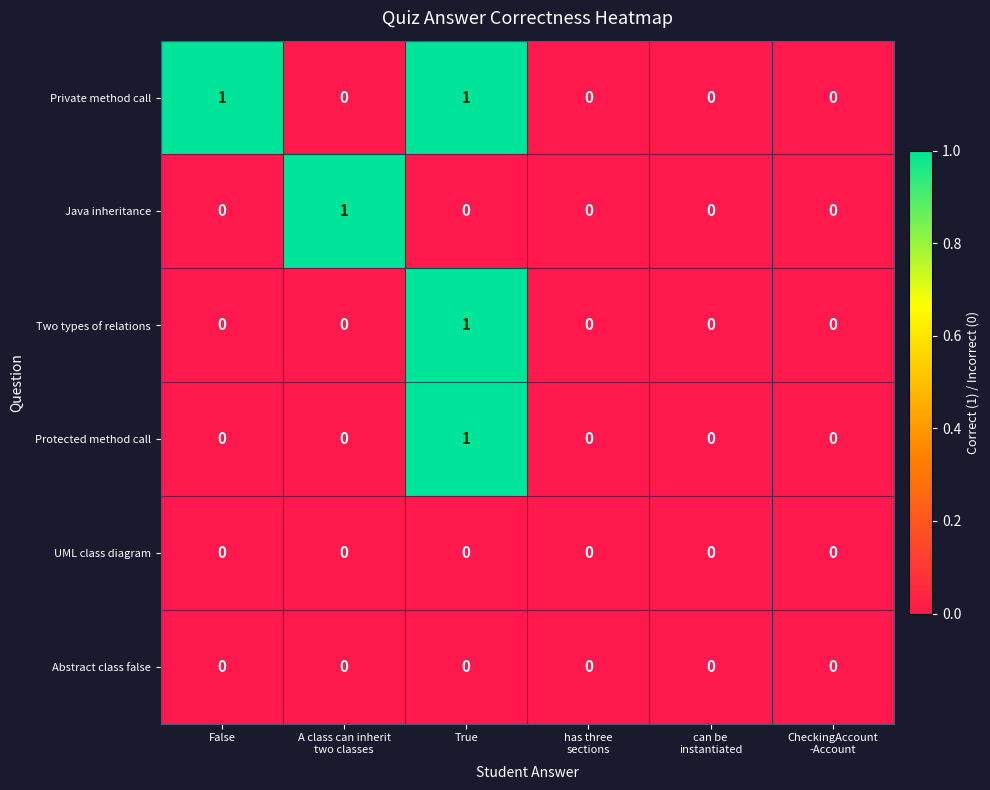

True or false: Java inheritance has a value of 1 at False.

False